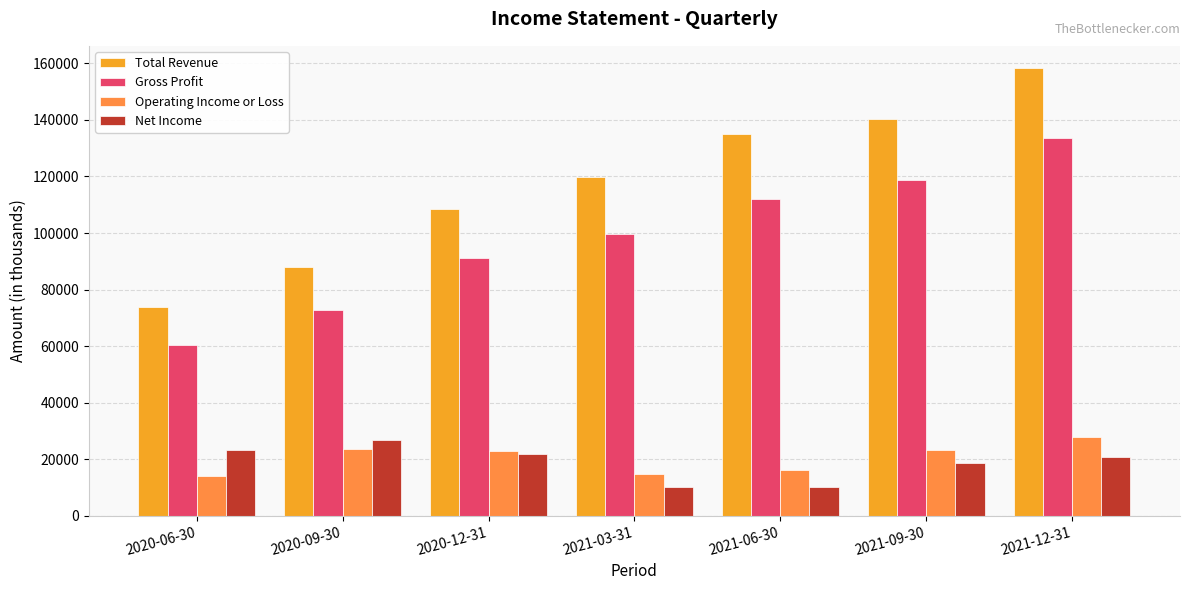

How many series are shown in this chart?

4